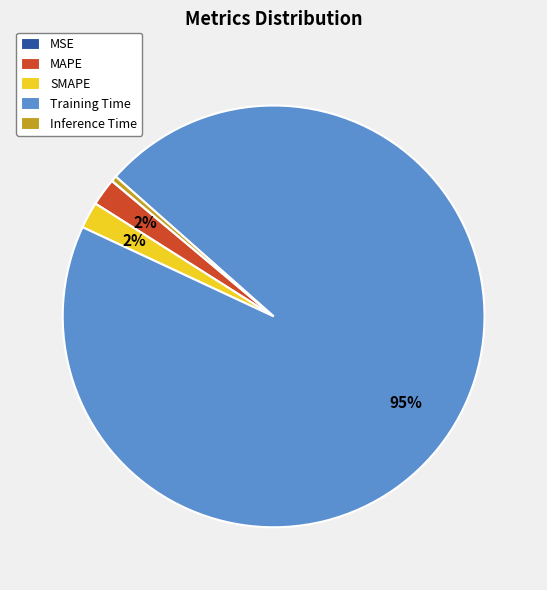

What percentage is the MAPE slice, to the nearest percent?

2%